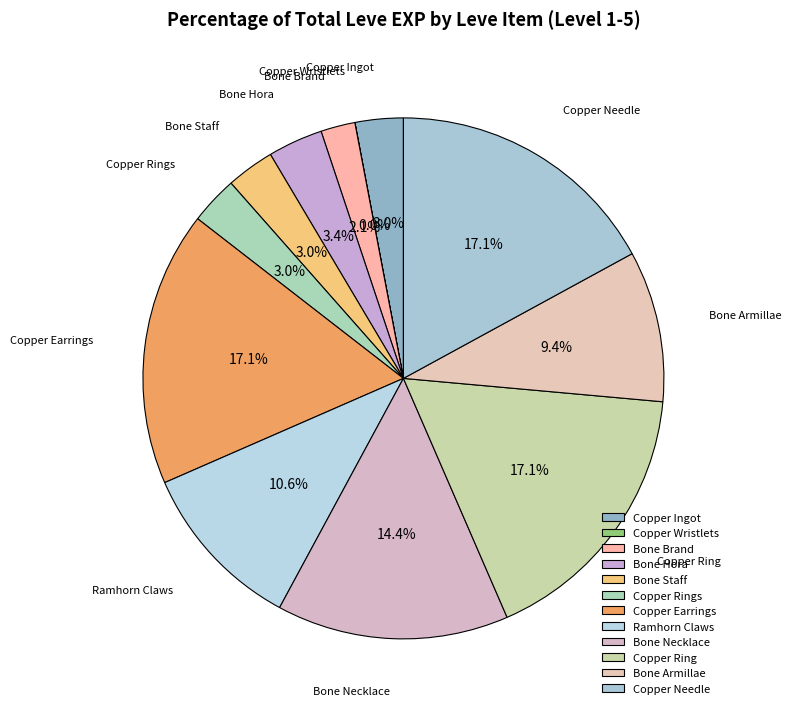

The Bone Hora slice represents 13% of the pie. True or false?

False